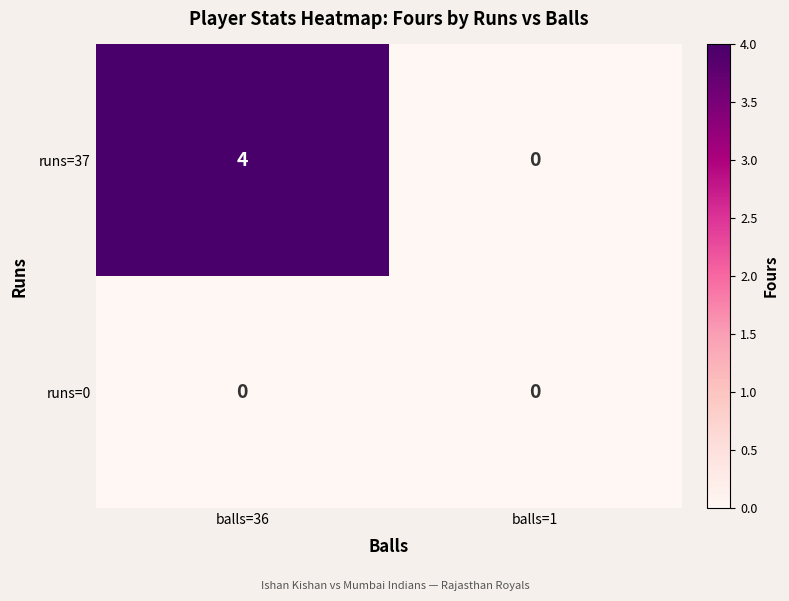

At how many categories does at least one series exceed 3?

1